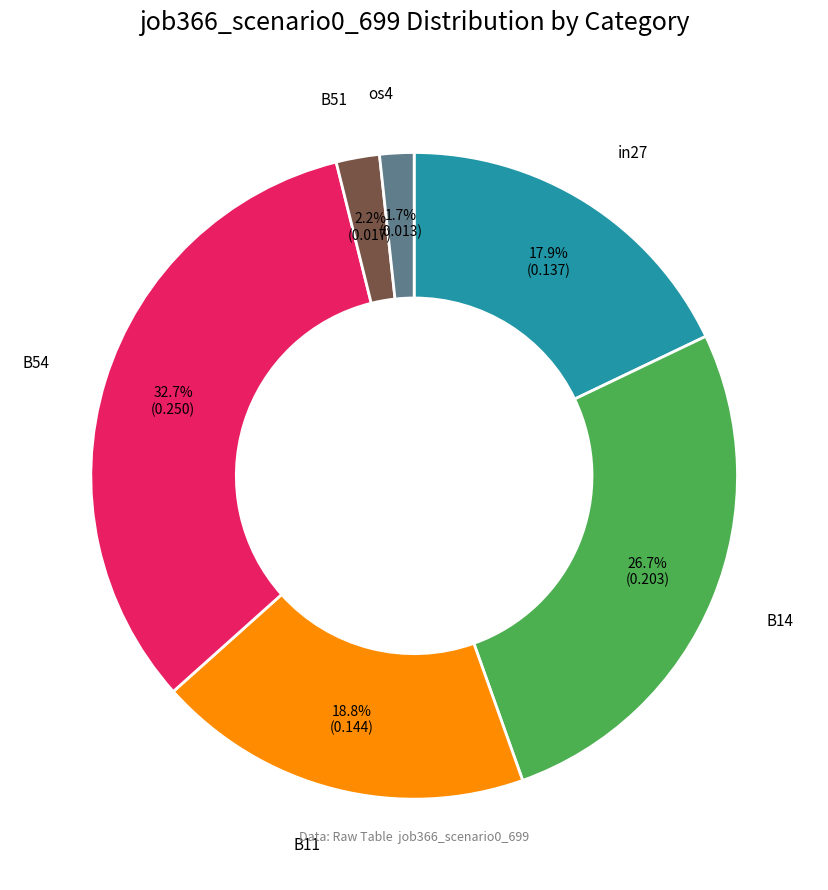

Count the number of slices in the pie.

6